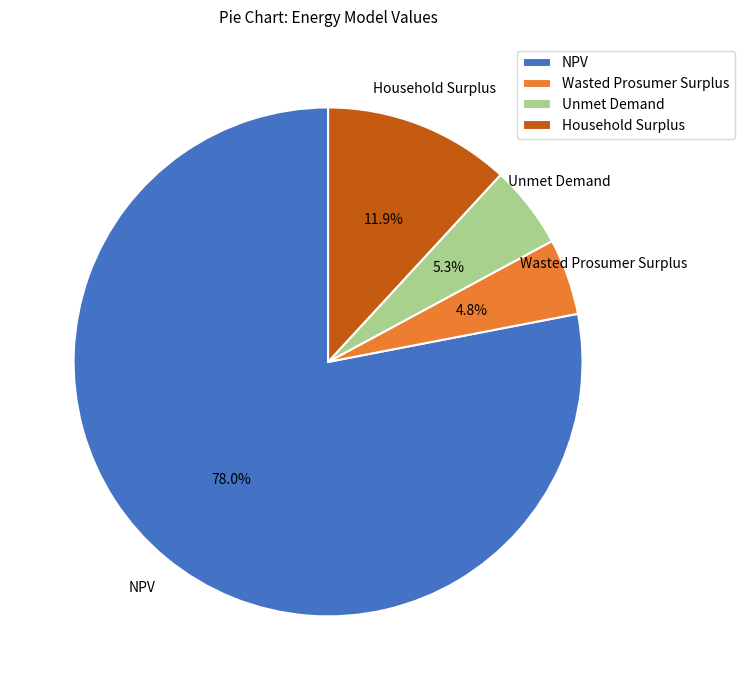

How many segments does this pie chart have?

4